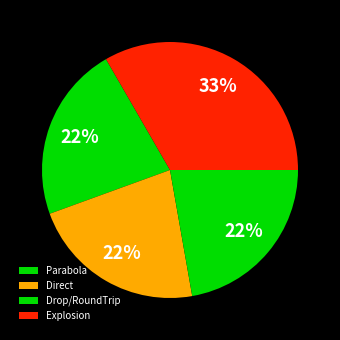

How many segments does this pie chart have?

4